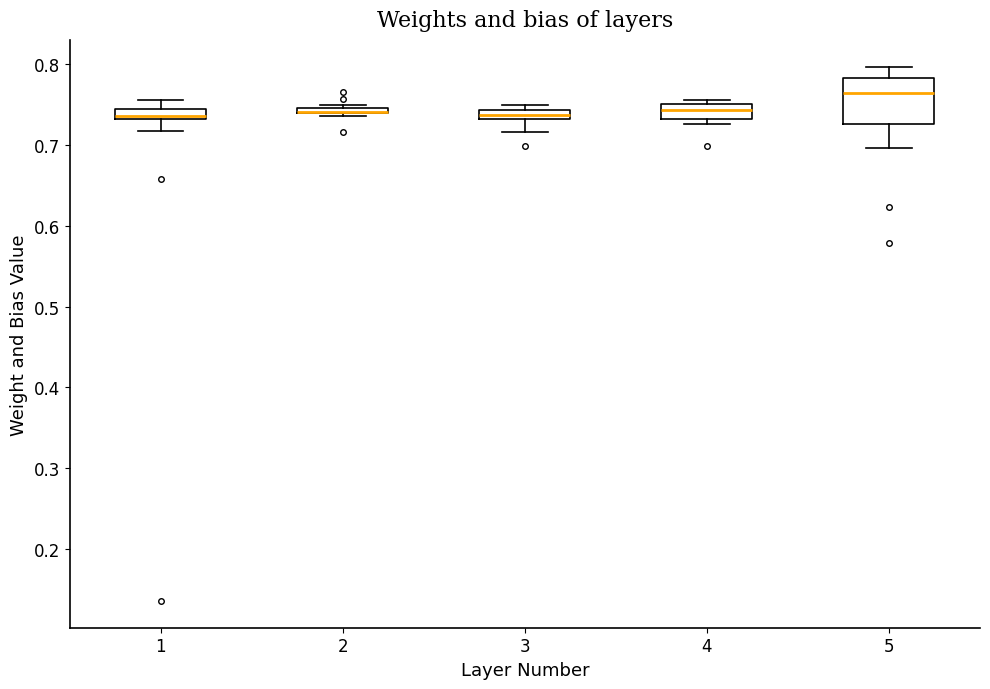

Comparing the boxes themselves (not the whiskers), which one is the tallest?

5